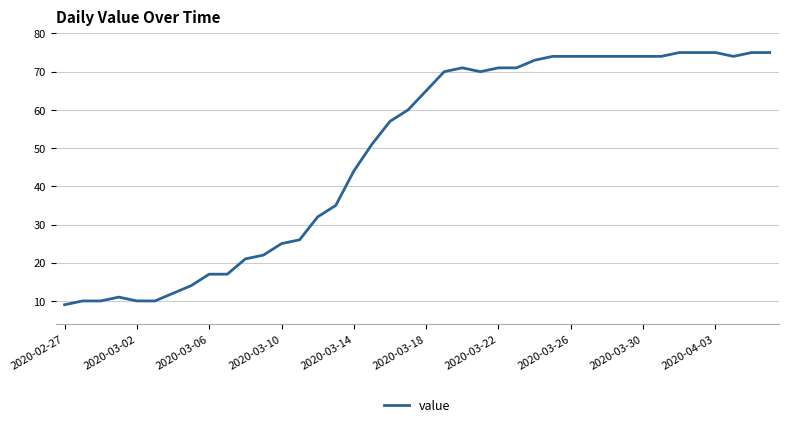

What is the greatest value displayed?

75